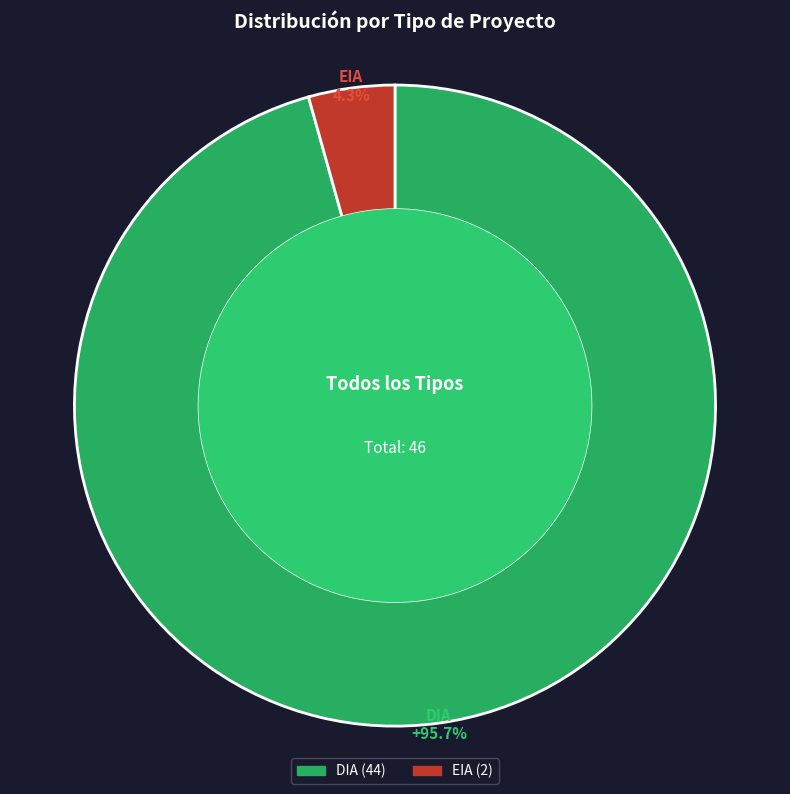

How many segments does this pie chart have?

2